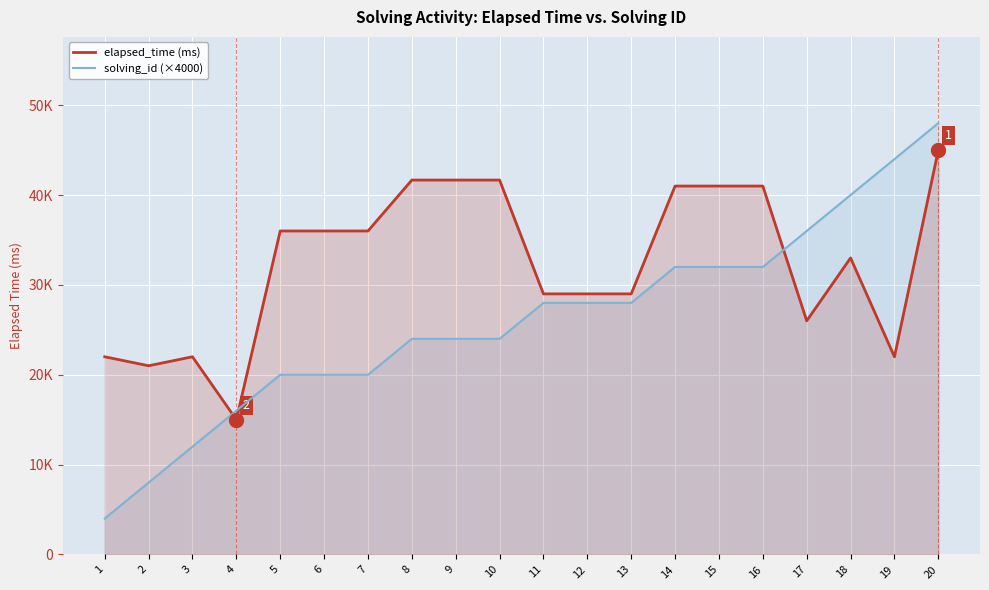

True or false: elapsed_time (ms) has more than 1 interior local peaks.

True